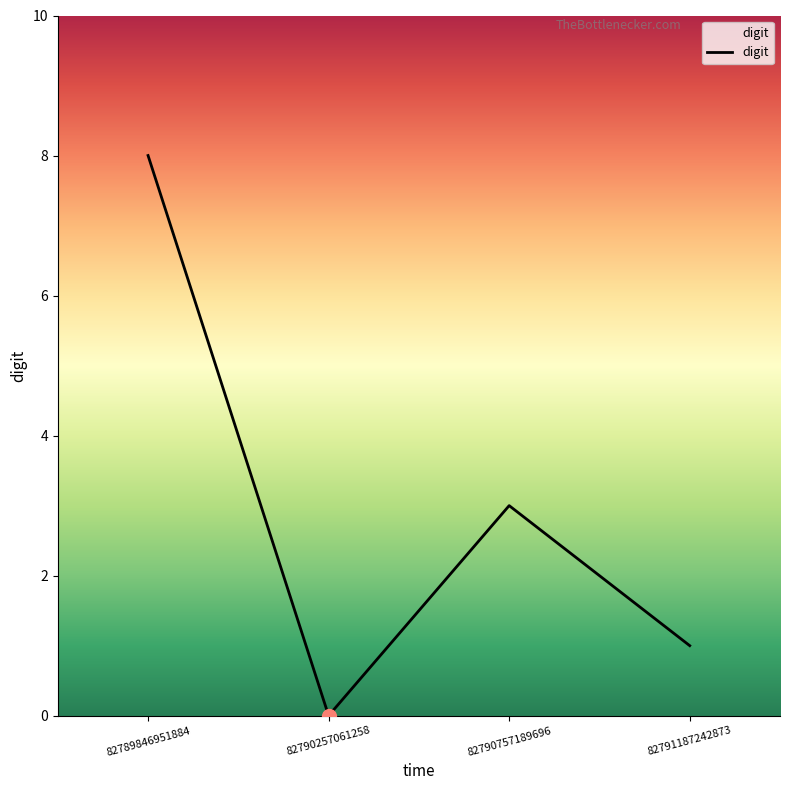

Between 82791187242873 and 82790757189696, which is larger?

82790757189696